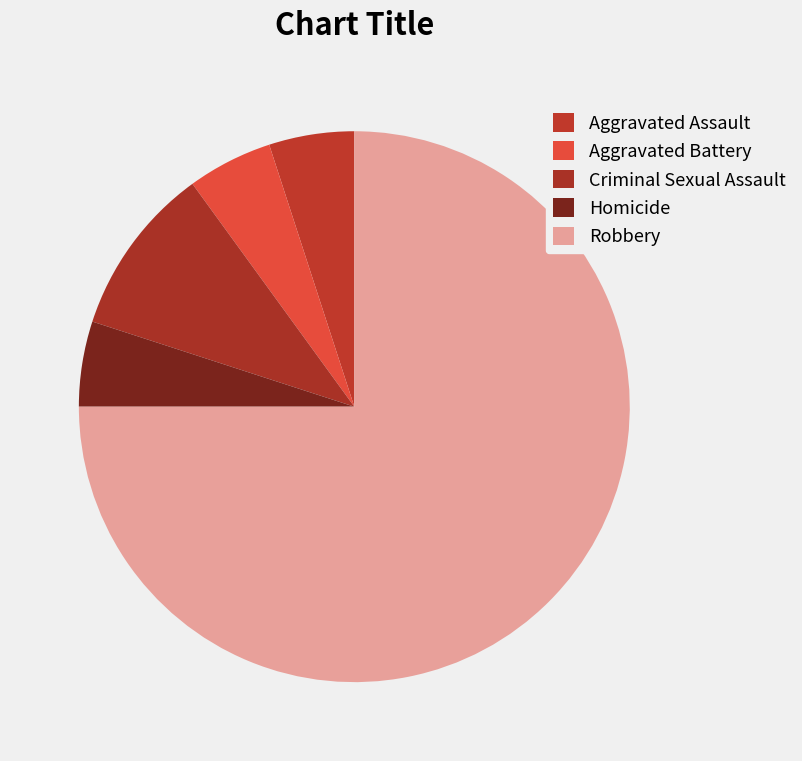

Which category has the biggest portion of the pie?

Robbery